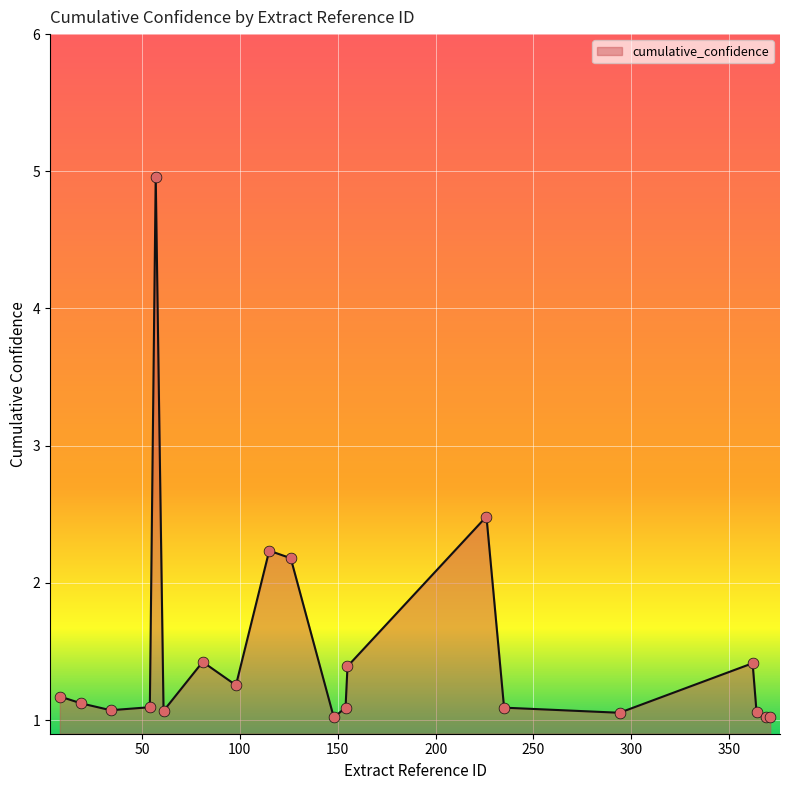

What is the maximum value shown in the chart?

5.0